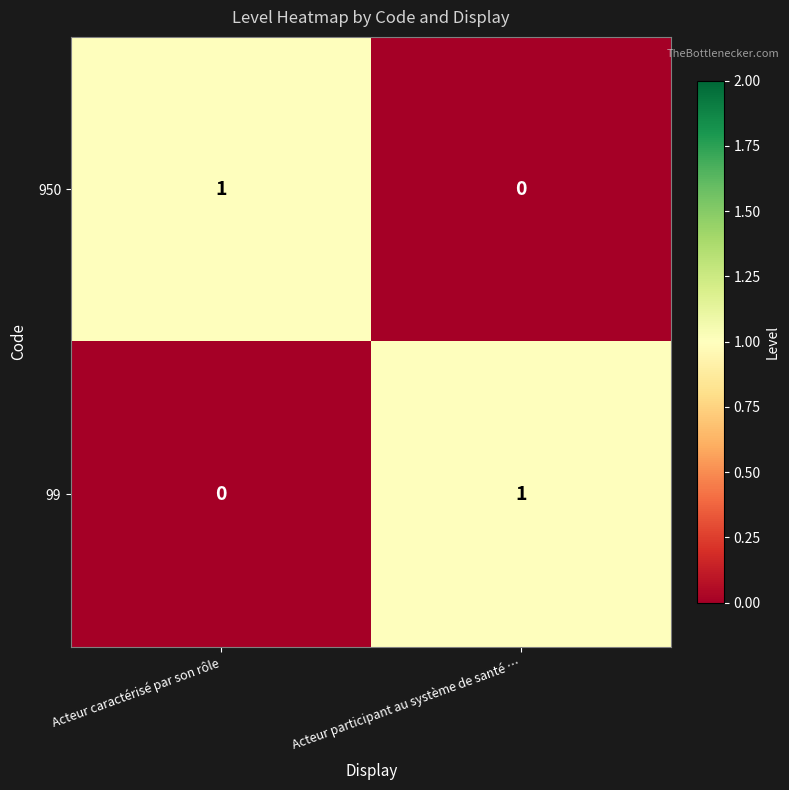

Is the value of 99 at Acteur participant au système de santé … greater than the value of 950 at Acteur participant au système de santé …?

Yes